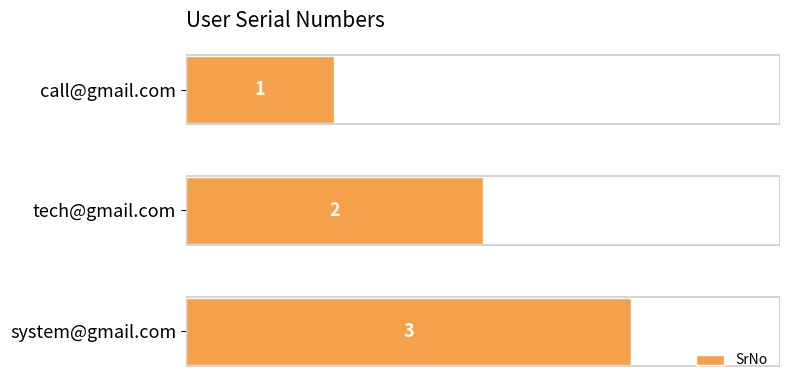

How many distinct data groups are displayed?

1